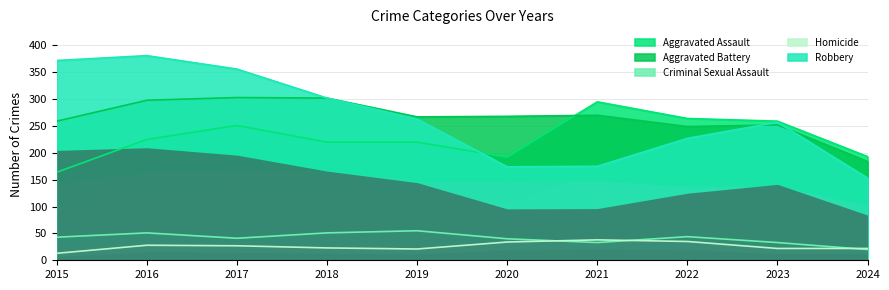

Does the chart have visible grid lines?

Yes